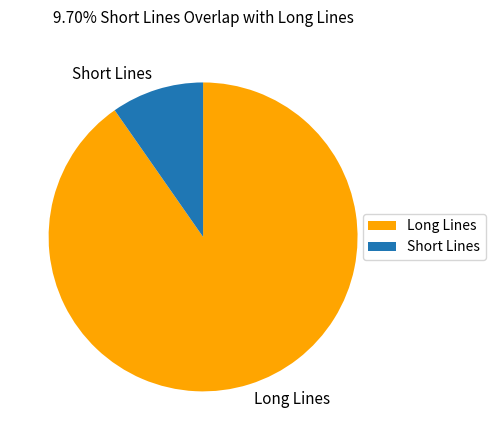

Do Long Lines and Short Lines together represent more than half of the pie?

Yes